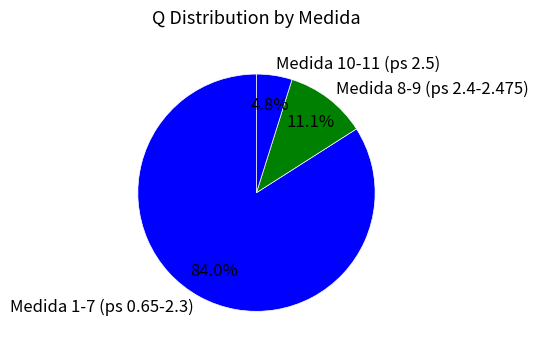

Between Medida 8-9 (ps 2.4-2.475) and Medida 10-11 (ps 2.5), which is larger?

Medida 8-9 (ps 2.4-2.475)